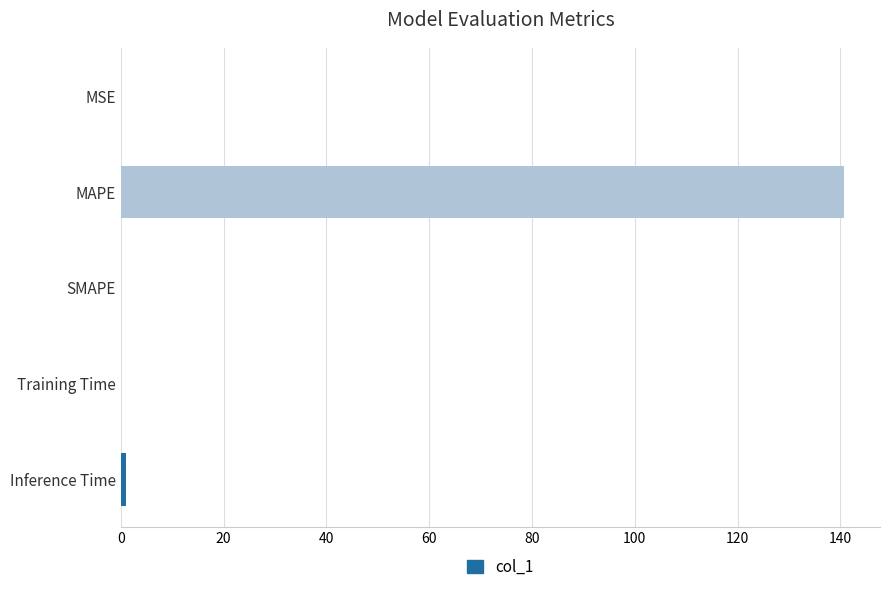

Is it true that the value at MAPE is 92.8?

False